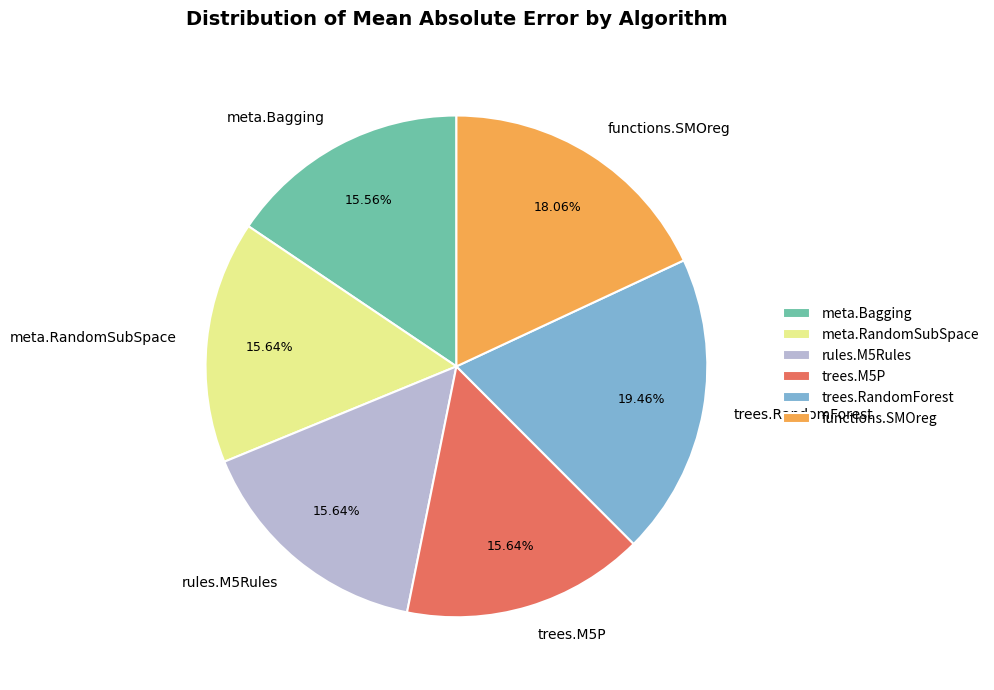

What percentage do functions.SMOreg and rules.M5Rules together represent?

33.7%